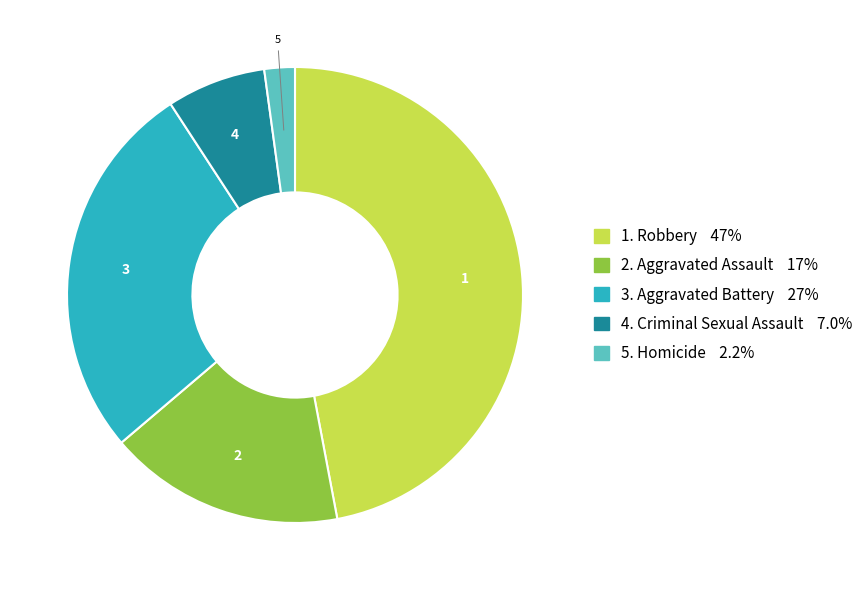

Is there any slice that represents more than half of the pie?

No